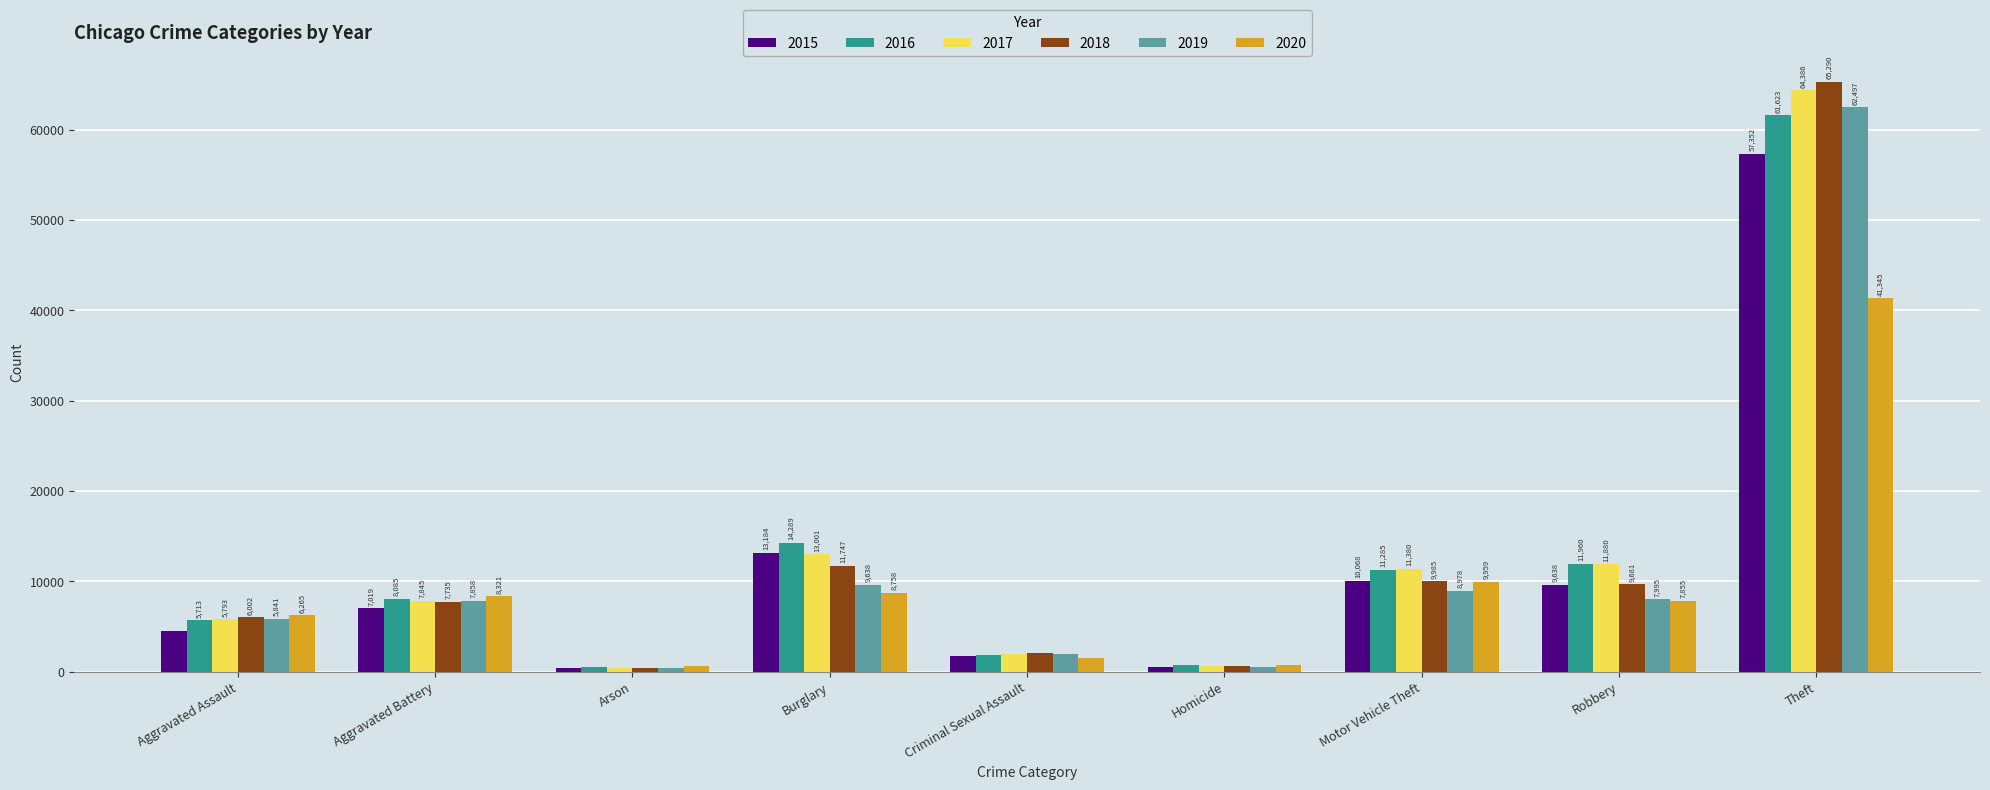

What is the label of the 2nd bar from the left?

Aggravated Battery